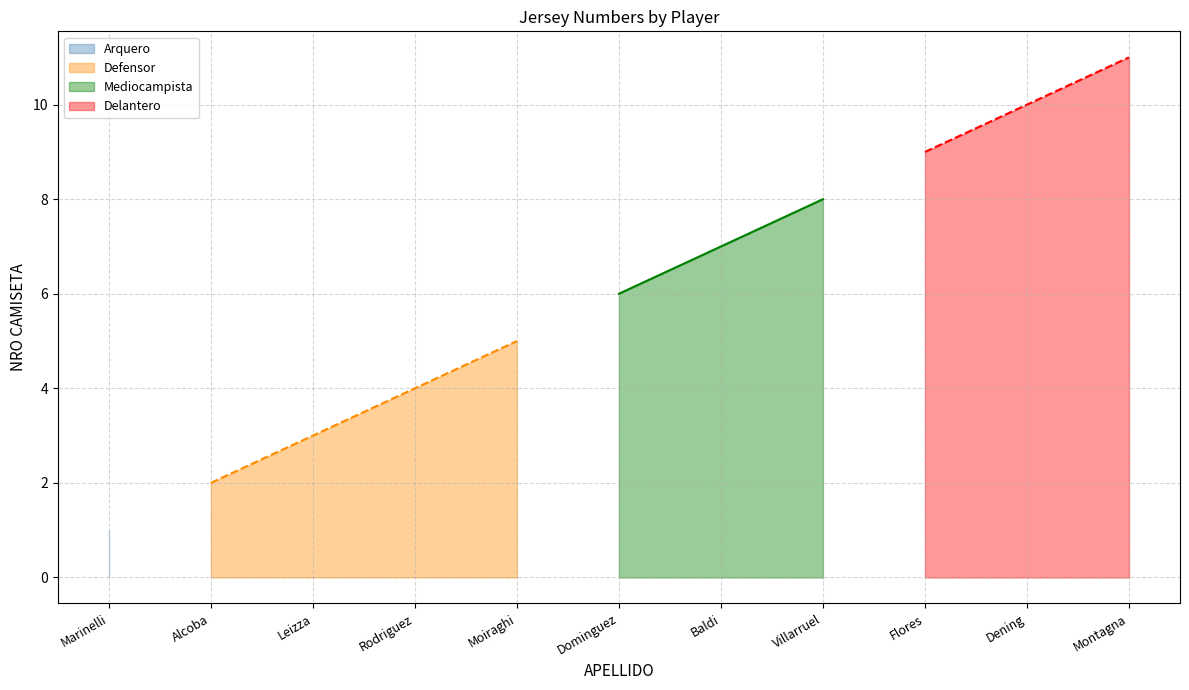

List the labels in order of value, largest first.

Montagna, Dening, Flores, Villarruel, Baldi, Dominguez, Moiraghi, Rodriguez, Leizza, Alcoba, Marinelli